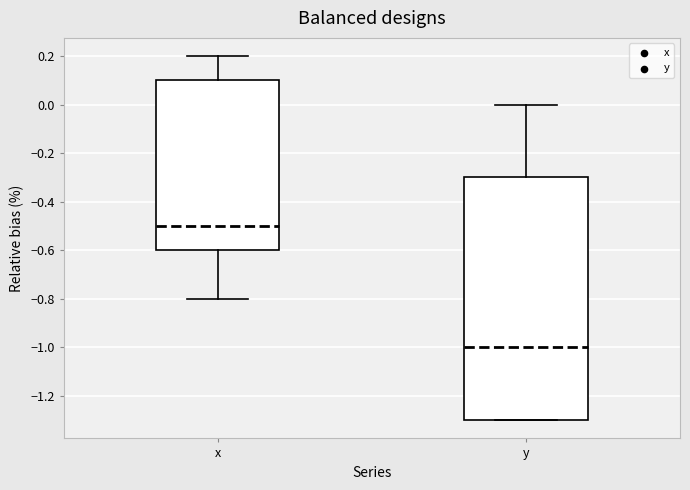

Where is the lower edge of the box for y on the y-axis? The values are not printed on the chart, so give them approximately, as read against the axis.

-1.3